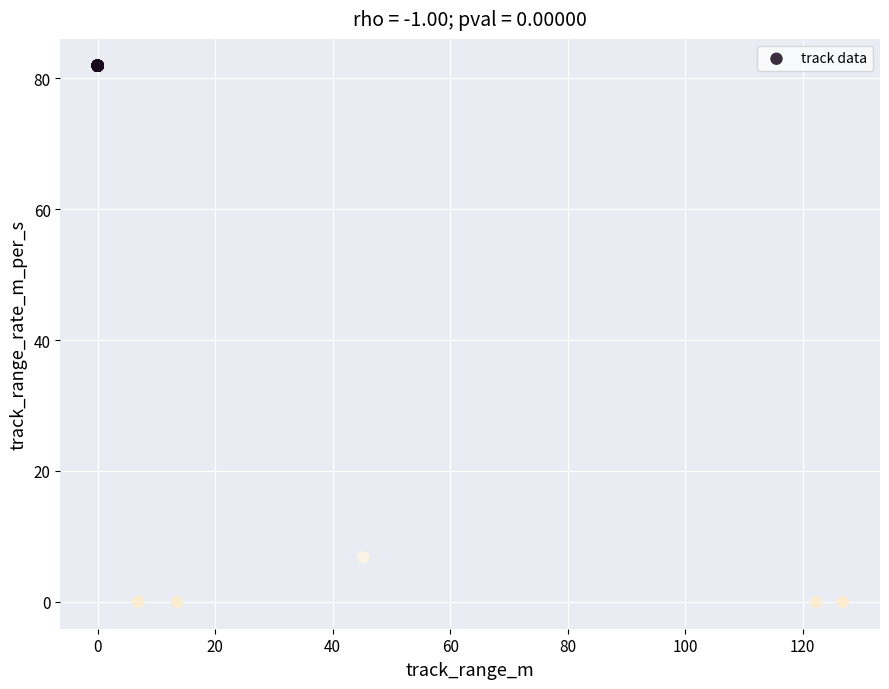

What Y value in the scatter plot is closest to 40?

6.8